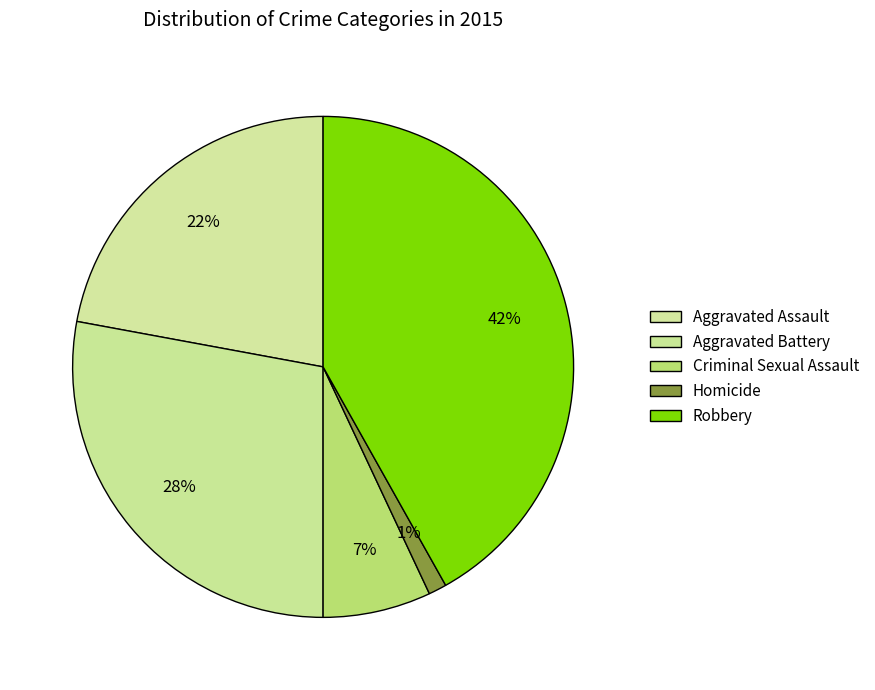

How many segments does this pie chart have?

5